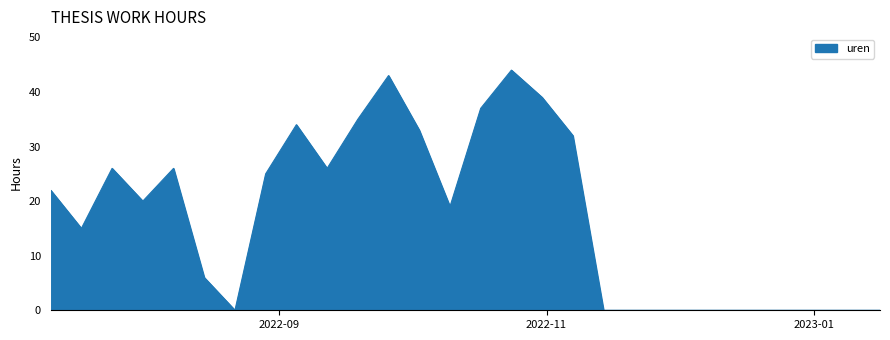

What is the maximum value shown in the chart?

44